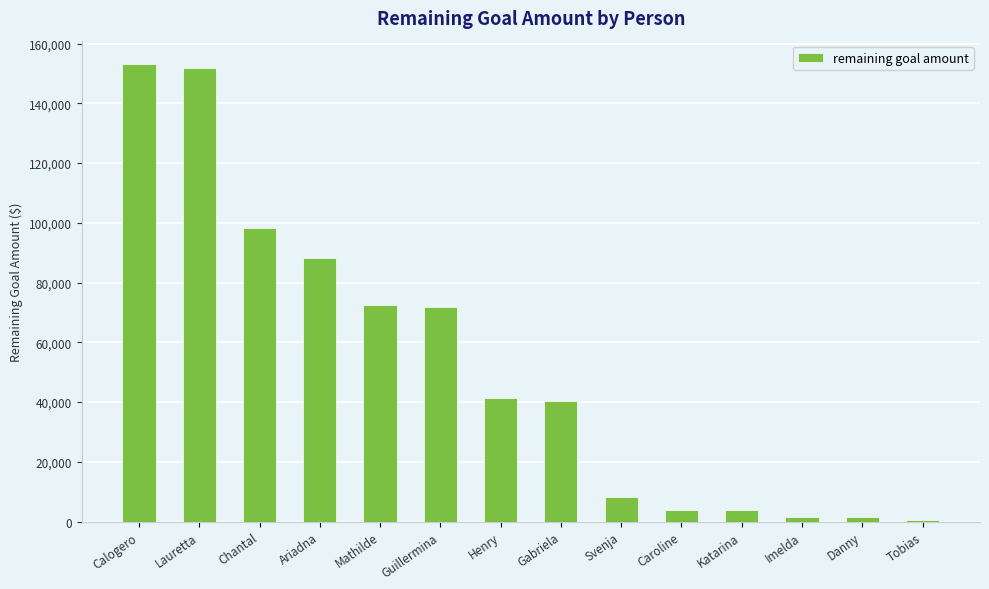

What is the approximate value at Svenja?

8362